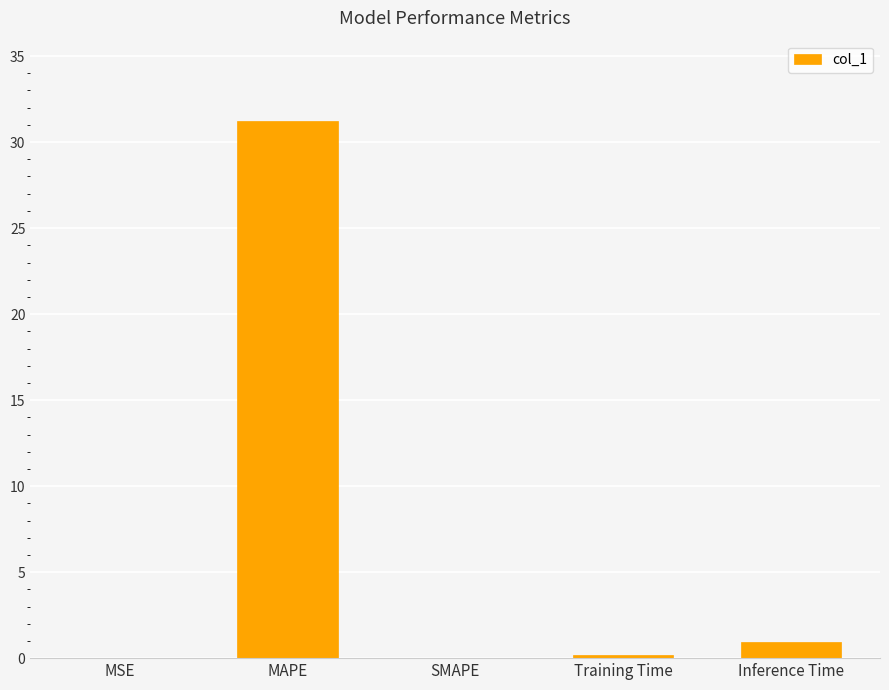

Does the chart contain stacked bars?

No